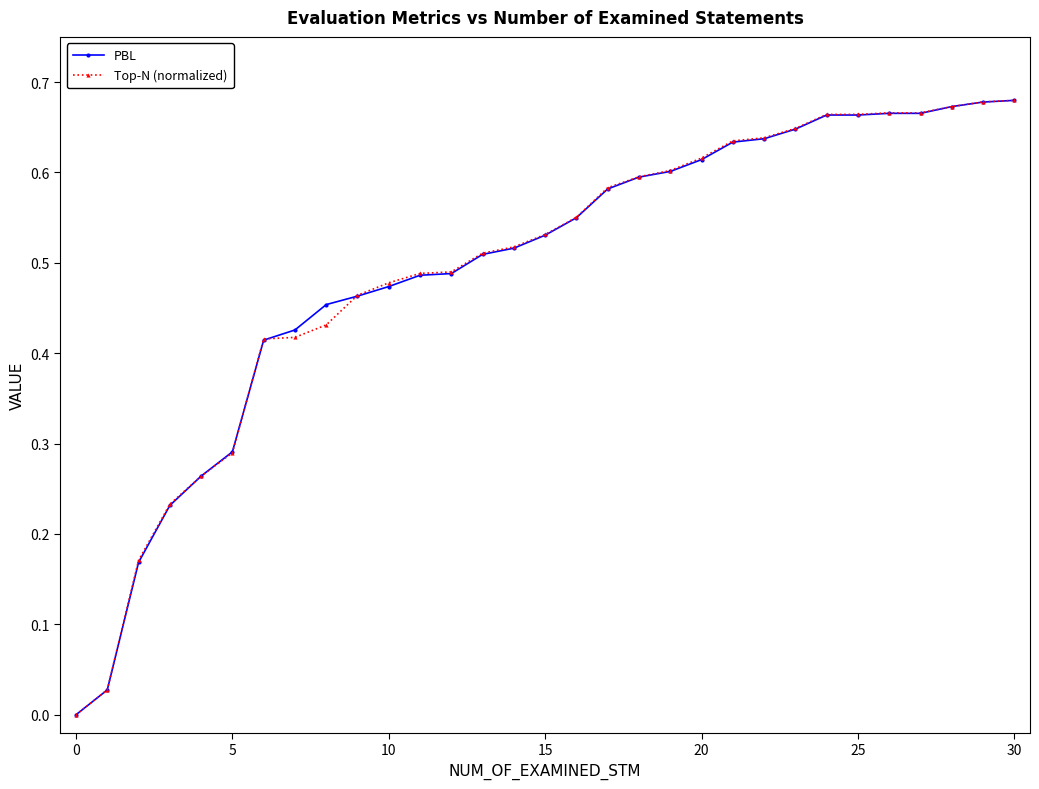

Does the chart have visible grid lines?

No